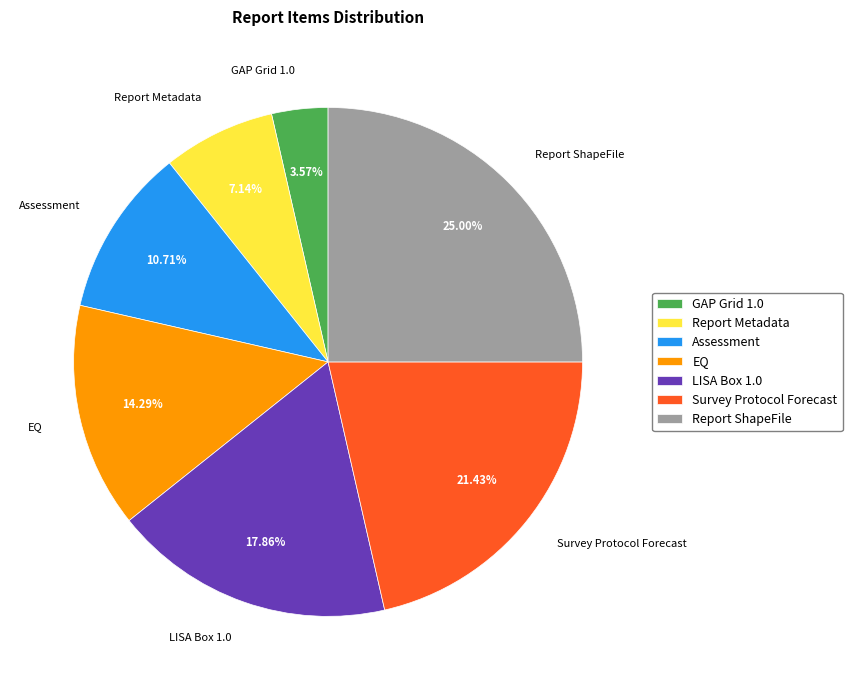

How many segments does this pie chart have?

7